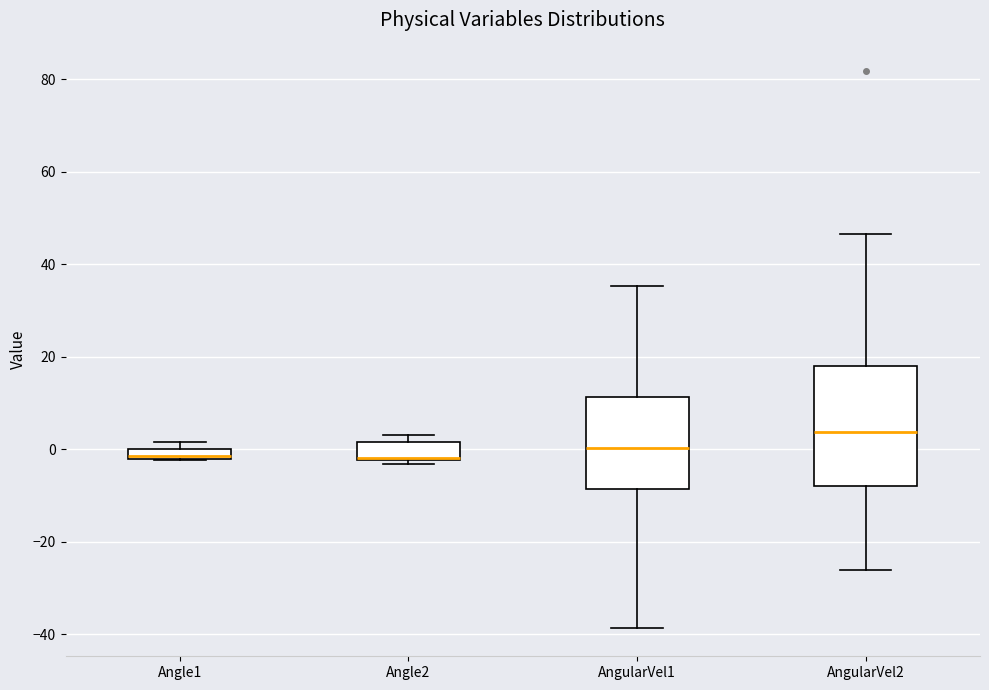

Which box has the highest median line?

AngularVel2